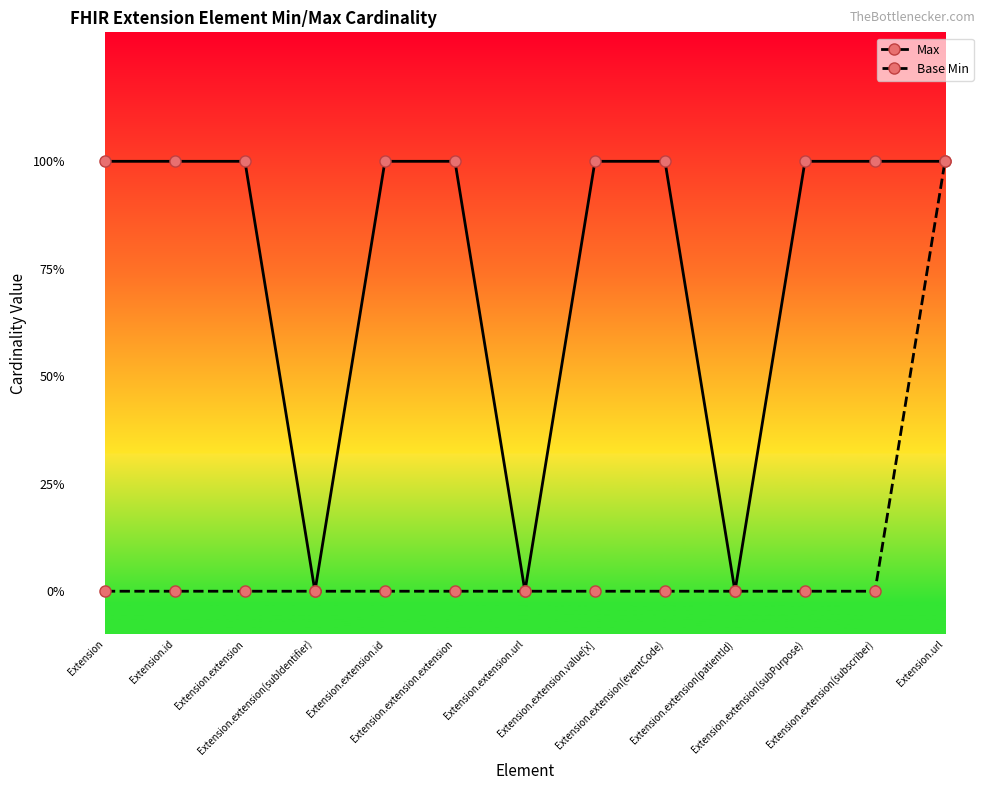

Between Extension.extension(subPurpose) and Extension.url, which series saw the biggest shift?

Base Min